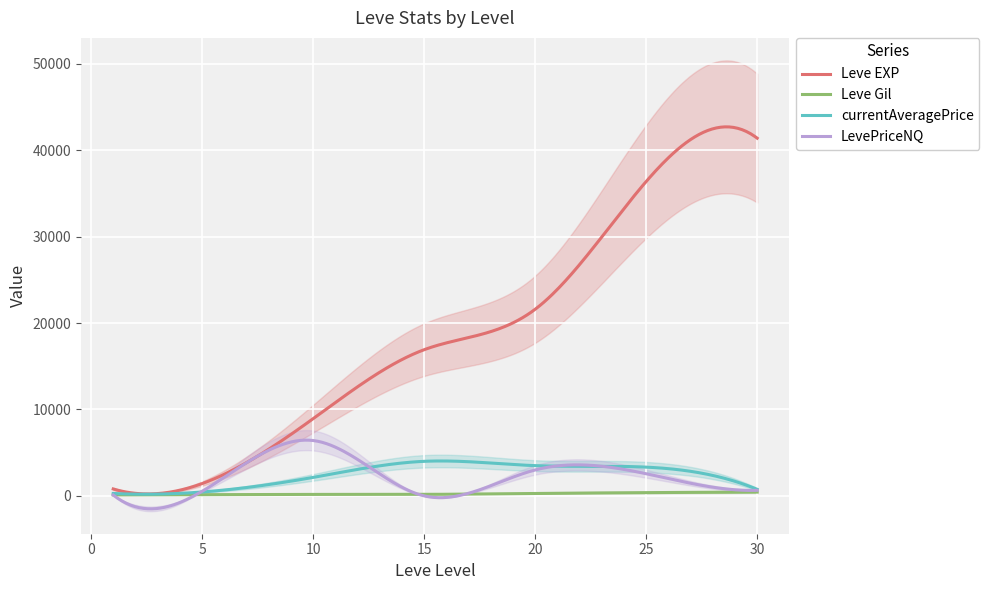

At 10, list the series in order from largest to smallest.

Leve EXP, LevePriceNQ, currentAveragePrice, Leve Gil